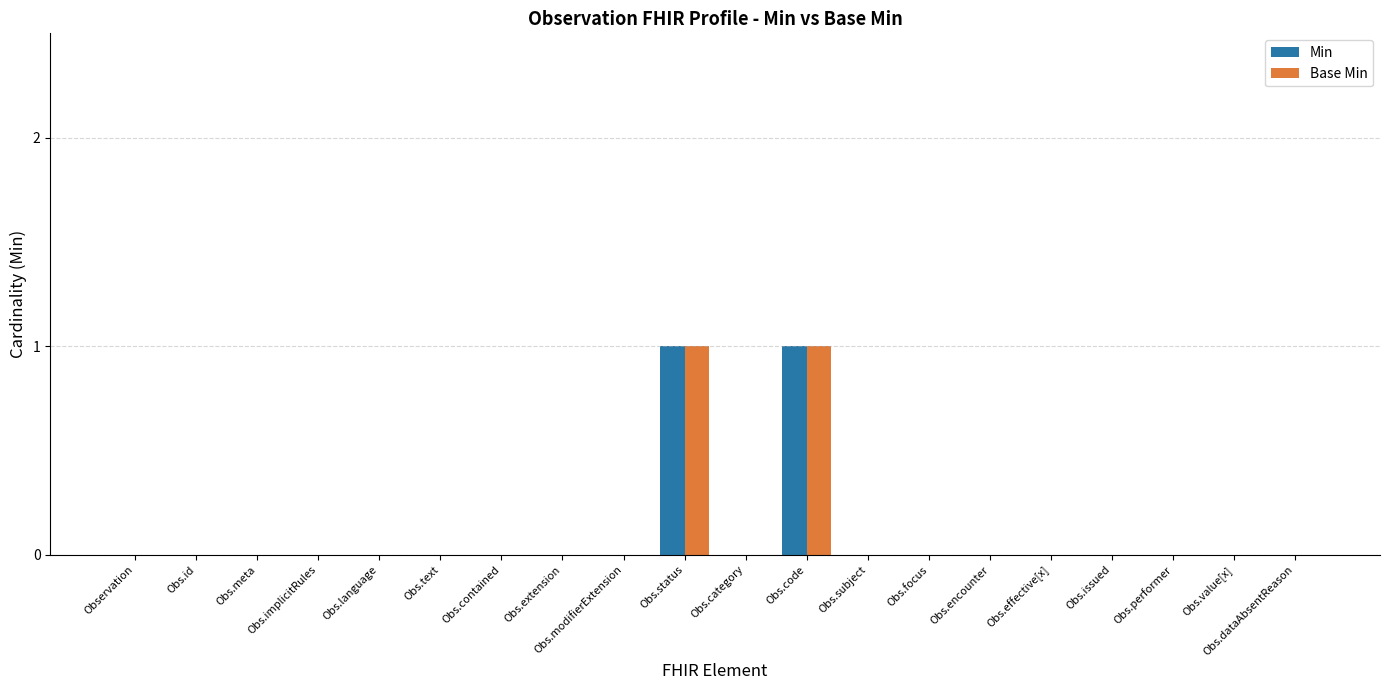

Is the value of Base Min at Obs.focus greater than the value of Min at Obs.code?

No